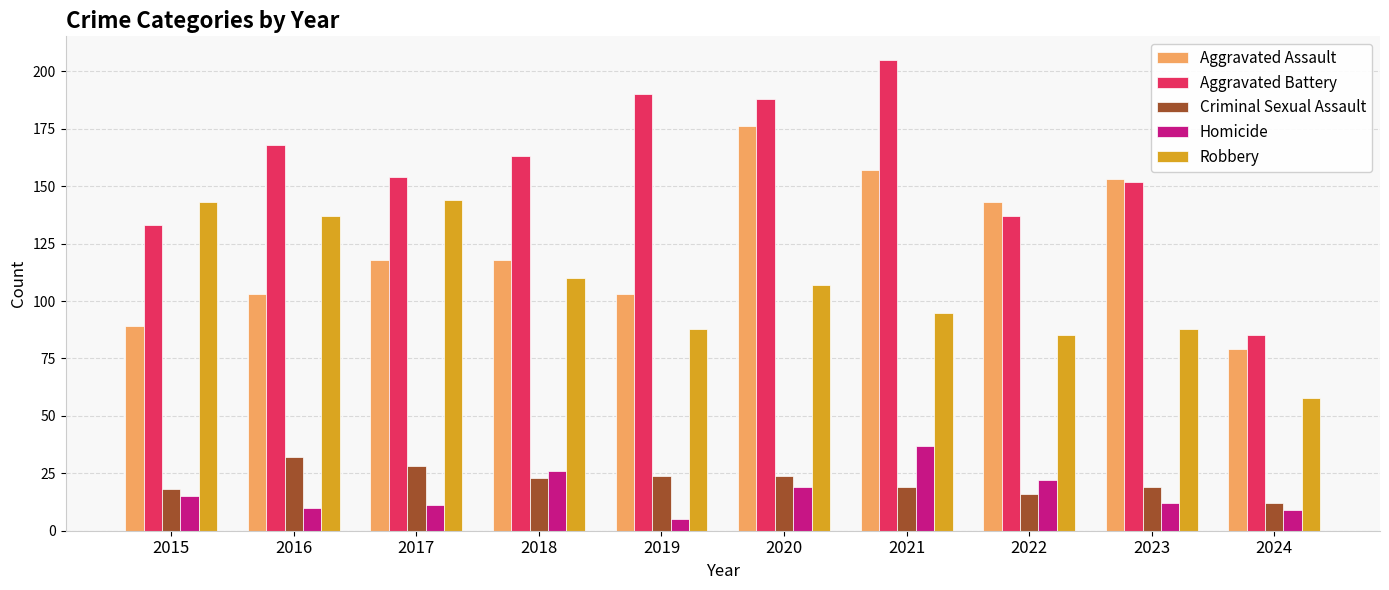

What is the difference between the highest and lowest values at 2024?

76